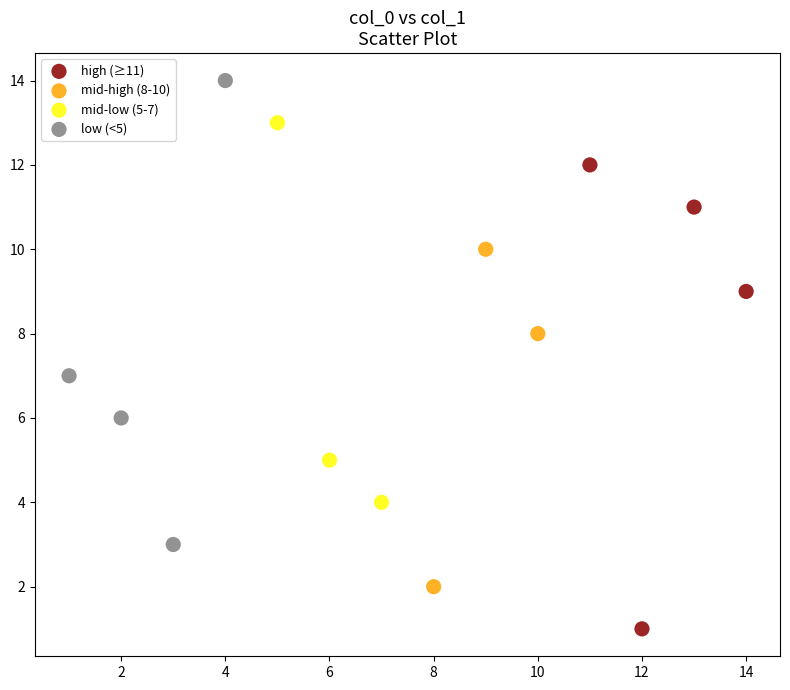

Which series reaches the minimum Y coordinate?

high (≥11)